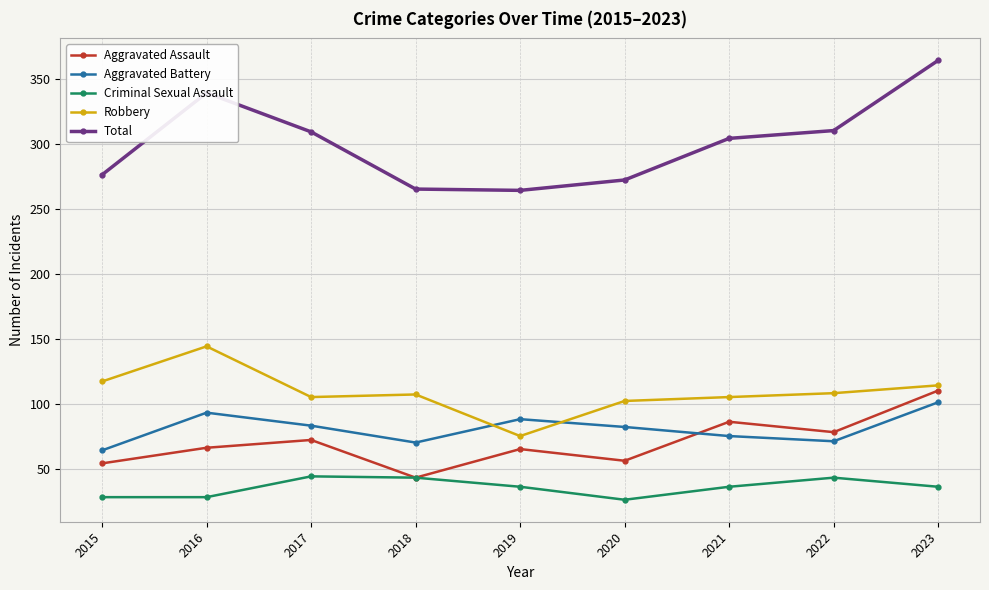

True or false: Criminal Sexual Assault and Robbery cross at least once.

False